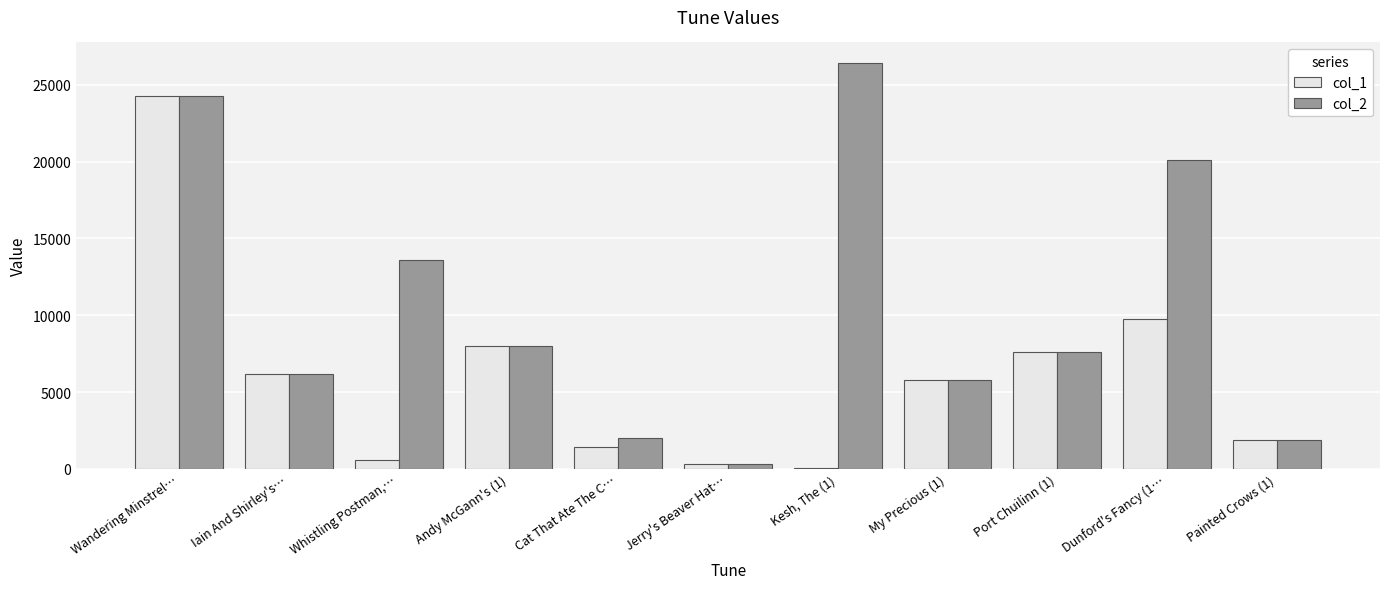

Which category has the highest value in the col_1 series?

Wandering Minstrel…